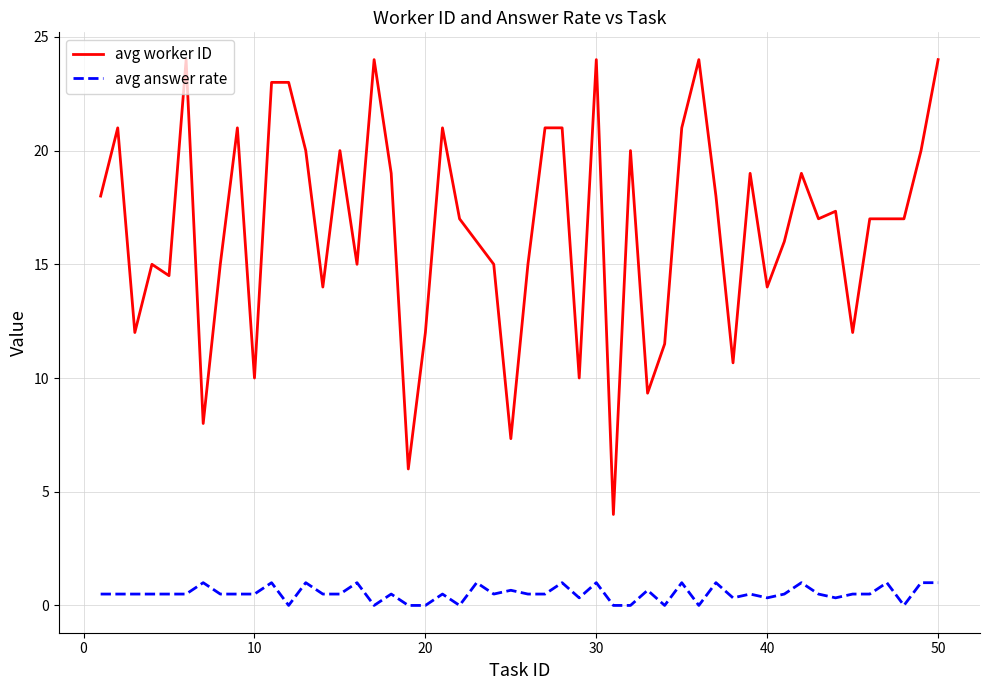

Rank the series by their maximum value, from lowest to highest.

avg answer rate, avg worker ID